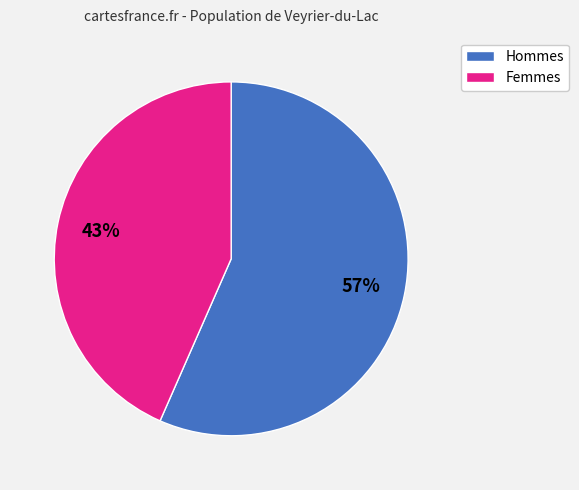

Is there a majority slice in this chart?

Yes